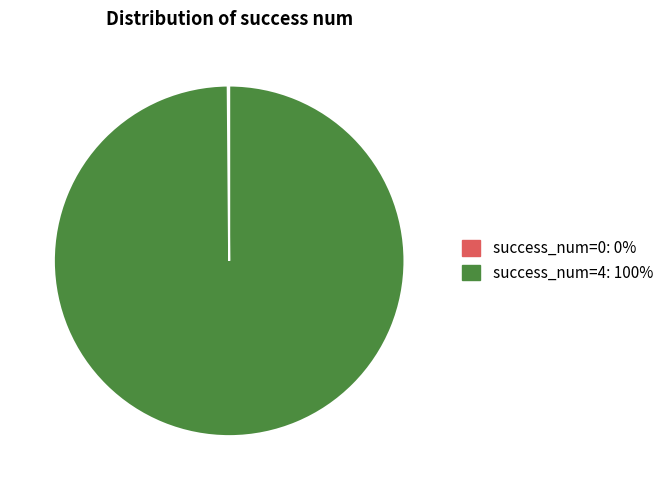

Is there any slice that represents more than half of the pie?

Yes